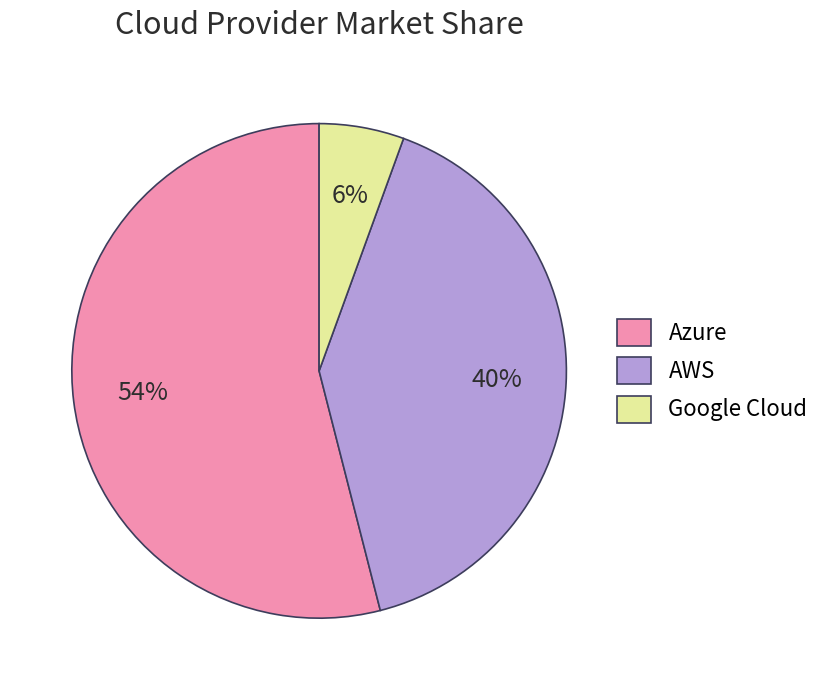

What is the largest slice in the pie chart?

Azure